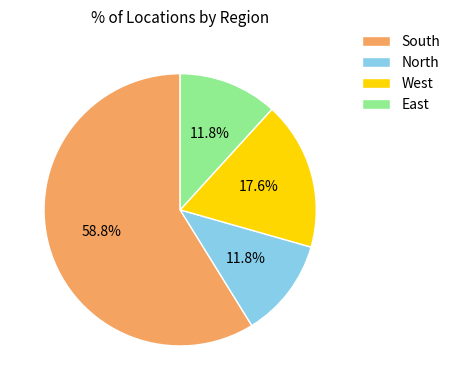

To the nearest percent, what is the difference between the largest and smallest slice percentages?

47%